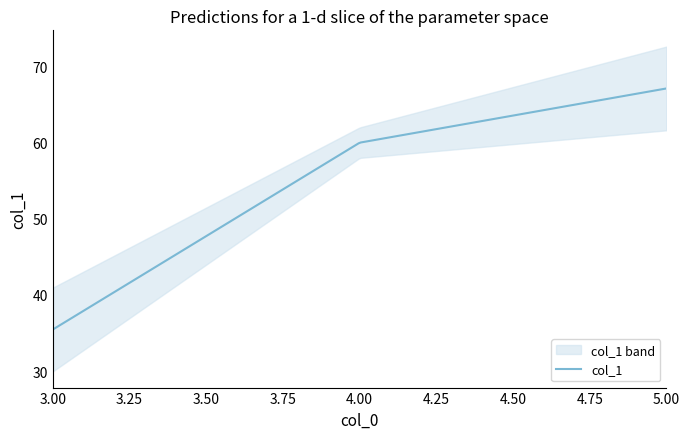

What value does the data have at 5?

67.1